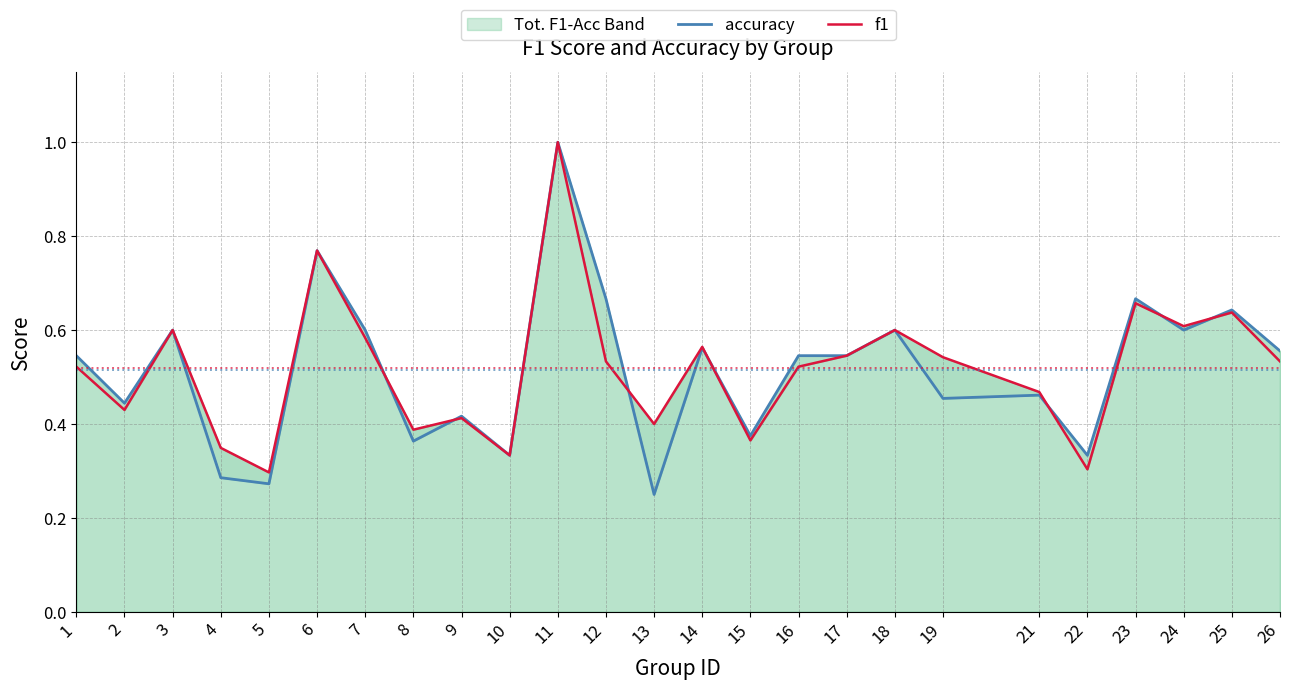

Read the accuracy value at 12.

0.7